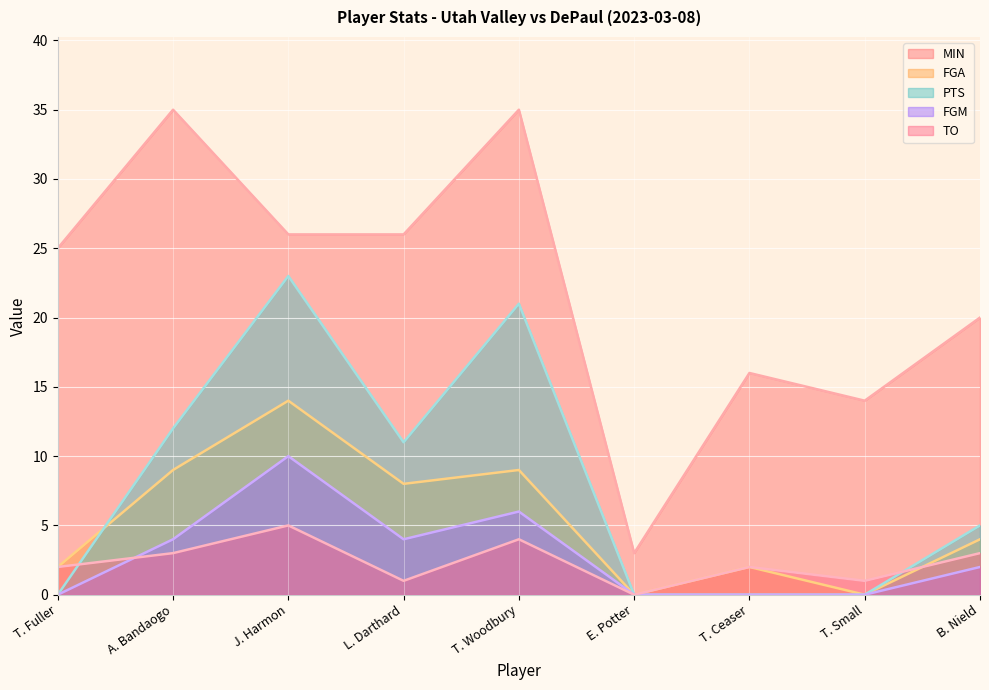

What is the spread (max minus min) of values at T. Ceaser?

16